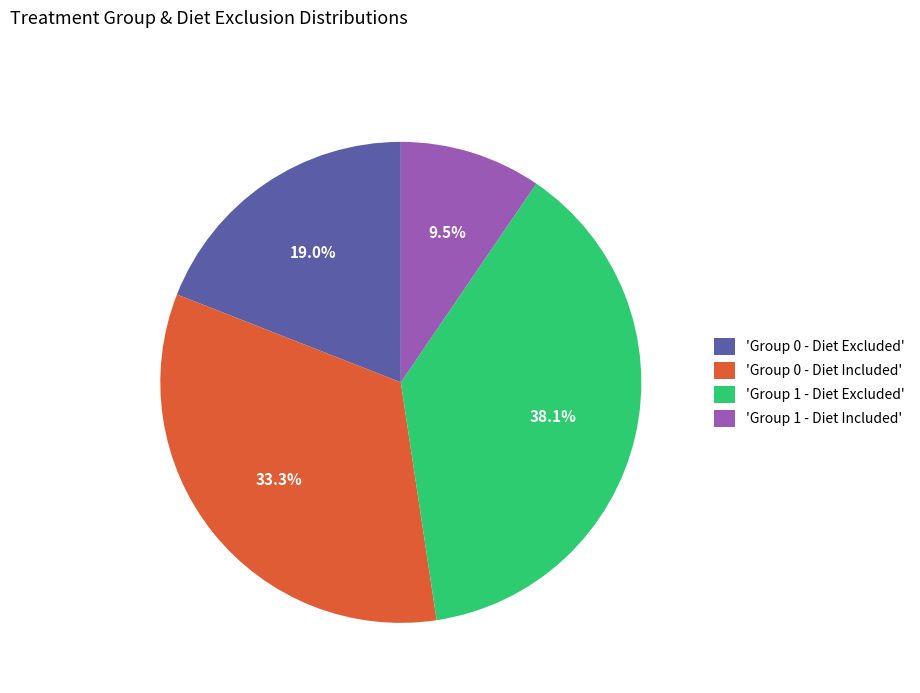

Is 'Group 0 - Diet Excluded' the majority of the pie?

No